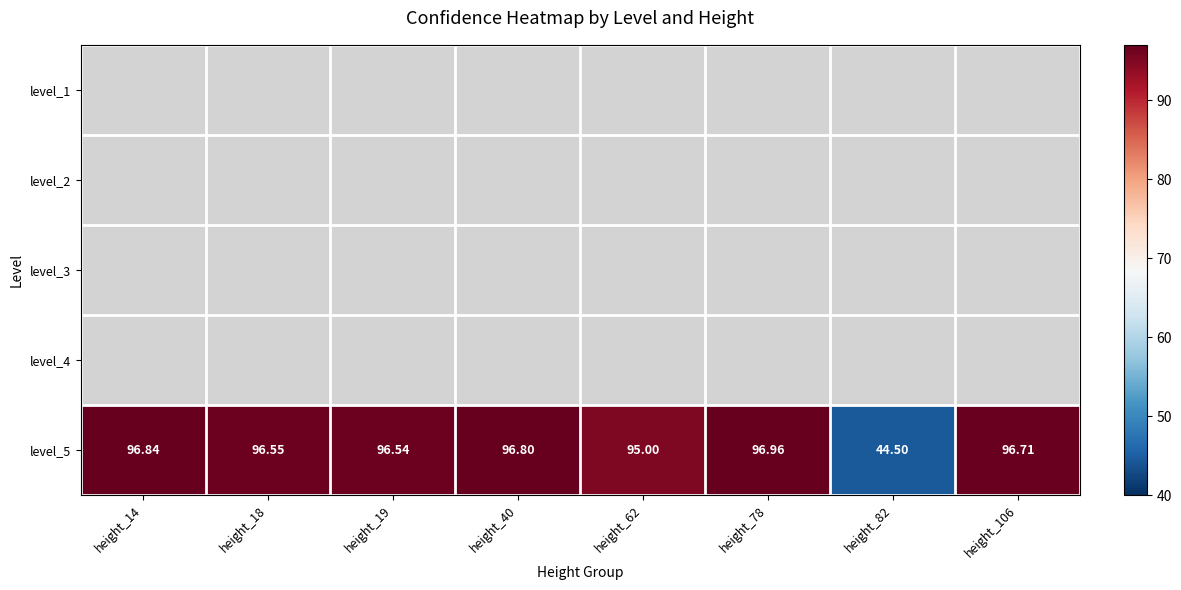

What is the sum of all level_5 values?

719.9